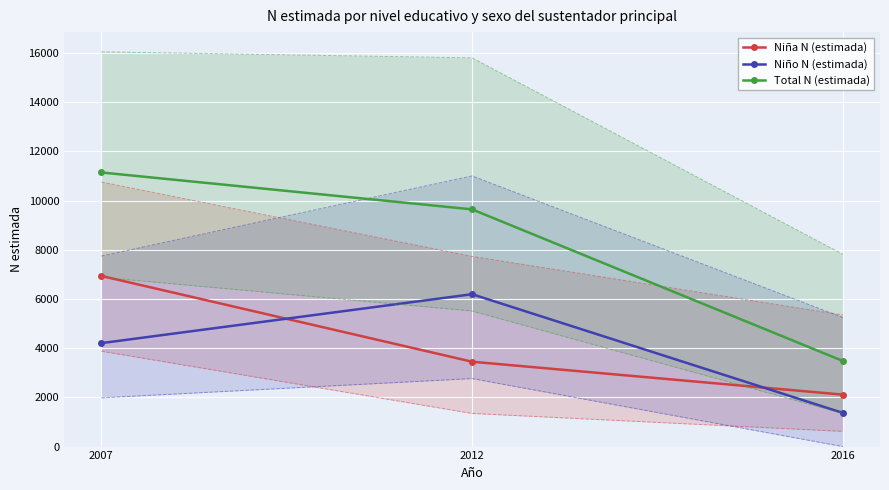

What is the average value of the Niño N (estimada) series?

3921